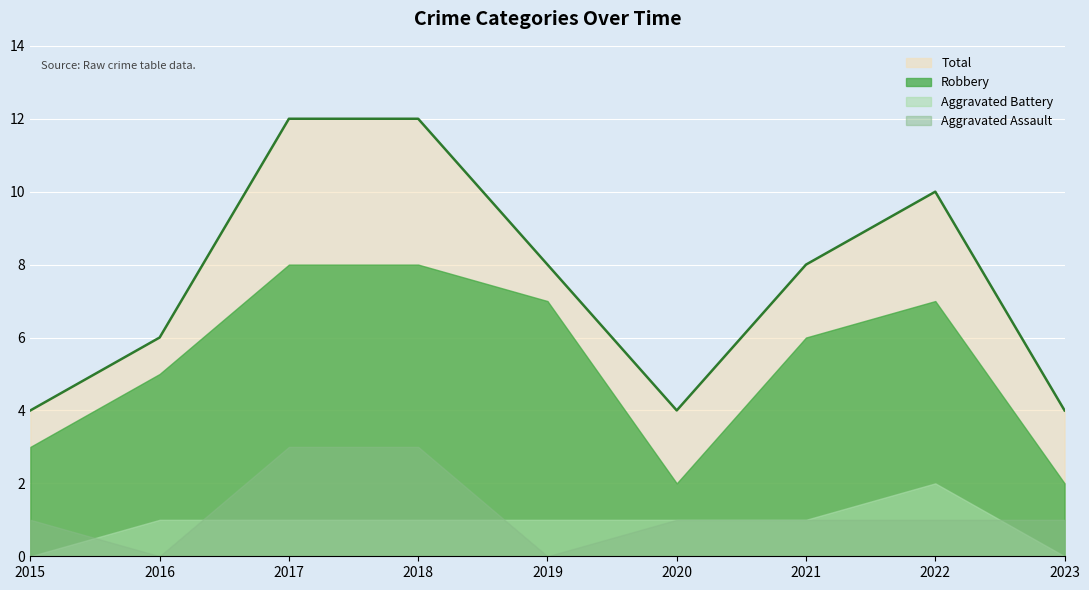

At which category does Aggravated Battery reach its first local peak?

2022